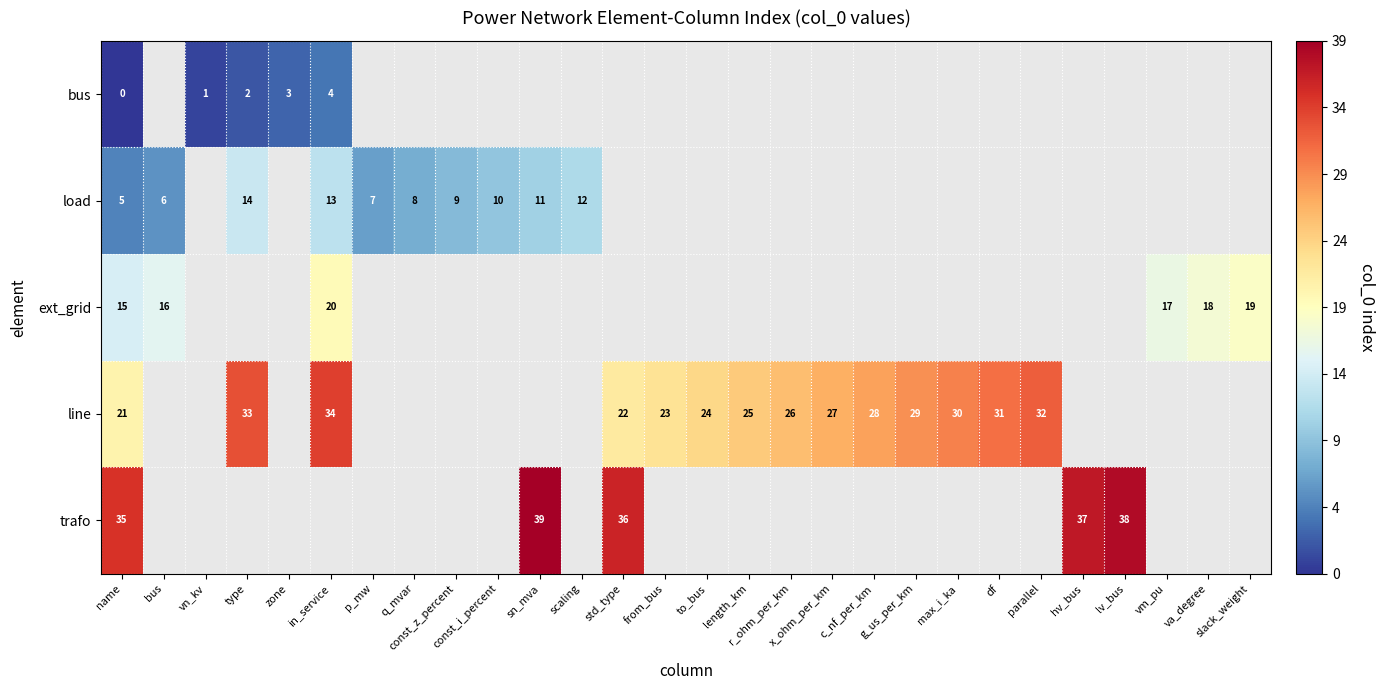

The value of line at max_i_ka is 30. True or false?

True